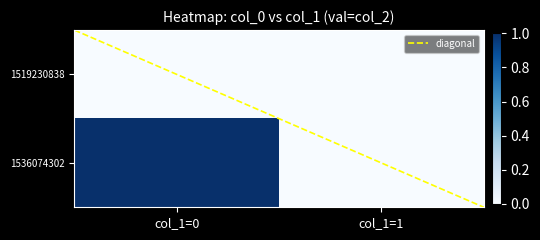

The value of 1519230838 at col_1=1 is 0. True or false?

True